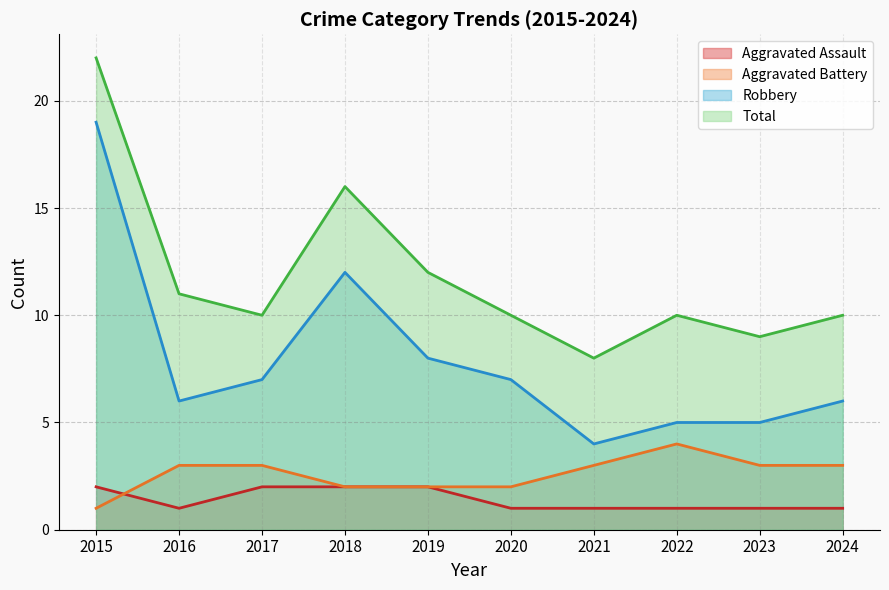

Reading left to right, extract all data points from this chart.

Aggravated Assault: 2015=2	2016=1	2017=2	2018=2	2019=2	2020=1	2021=1	2022=1	2023=1	2024=1
Aggravated Battery: 2015=1	2016=3	2017=3	2018=2	2019=2	2020=2	2021=3	2022=4	2023=3	2024=3
Robbery: 2015=19	2016=6	2017=7	2018=12	2019=8	2020=7	2021=4	2022=5	2023=5	2024=6
Total: 2015=22	2016=11	2017=10	2018=16	2019=12	2020=10	2021=8	2022=10	2023=9	2024=10